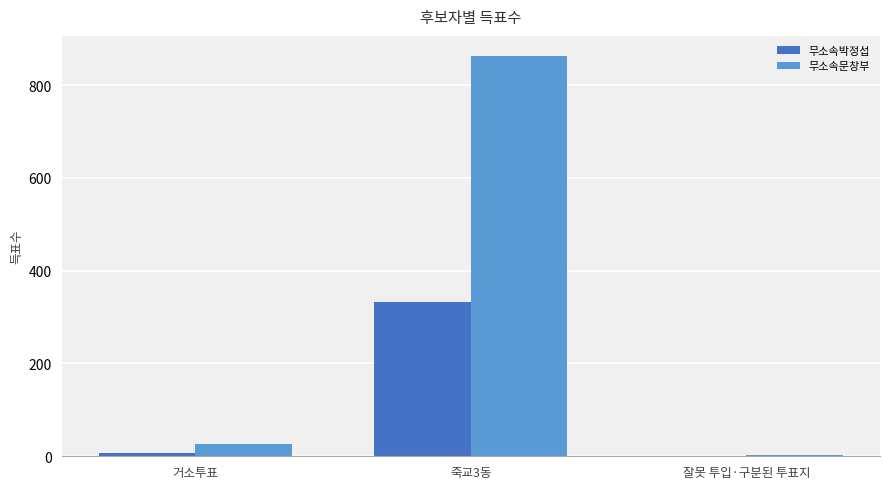

Reading left to right, extract all data points from this chart.

무소속박정섭: 6	333	0
무소속문창부: 27	863	2